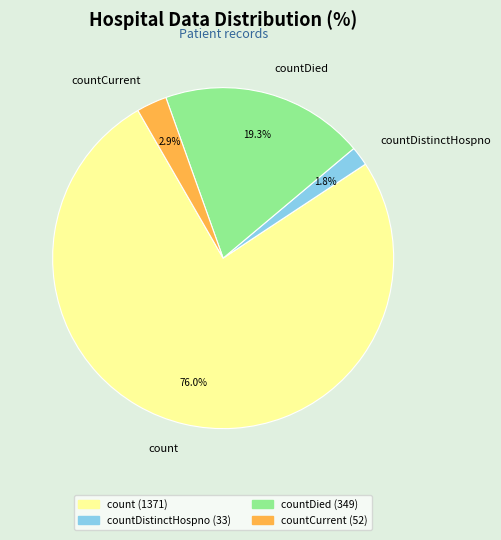

Count the number of slices in the pie.

4